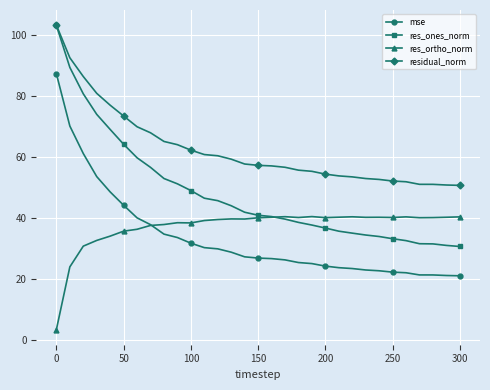

True or false: res_ortho_norm has more than 2 points higher than both neighbors.

True